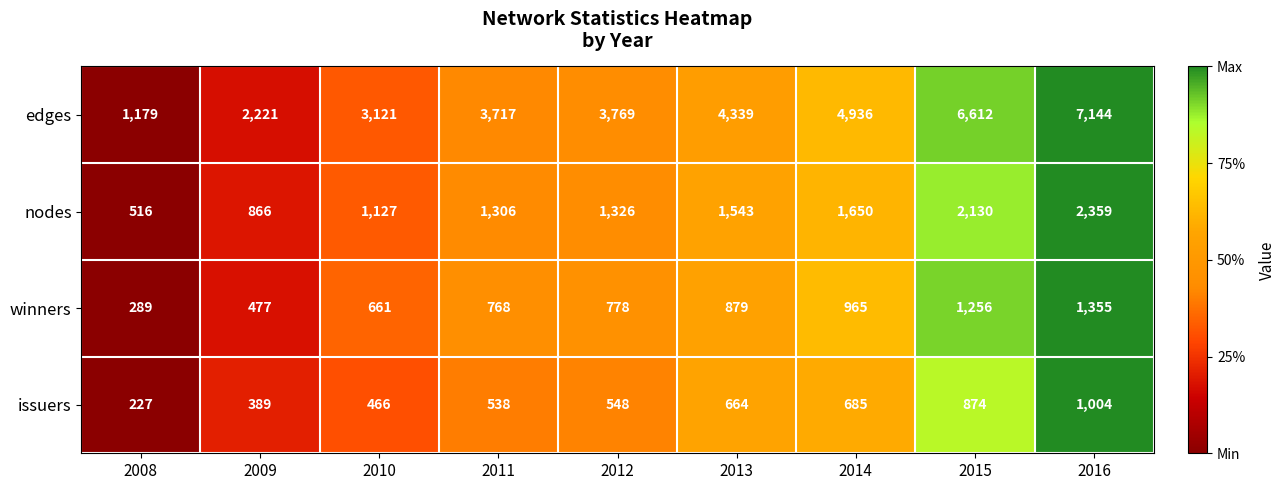

Between 2009 and 2012, which series saw the biggest shift?

edges